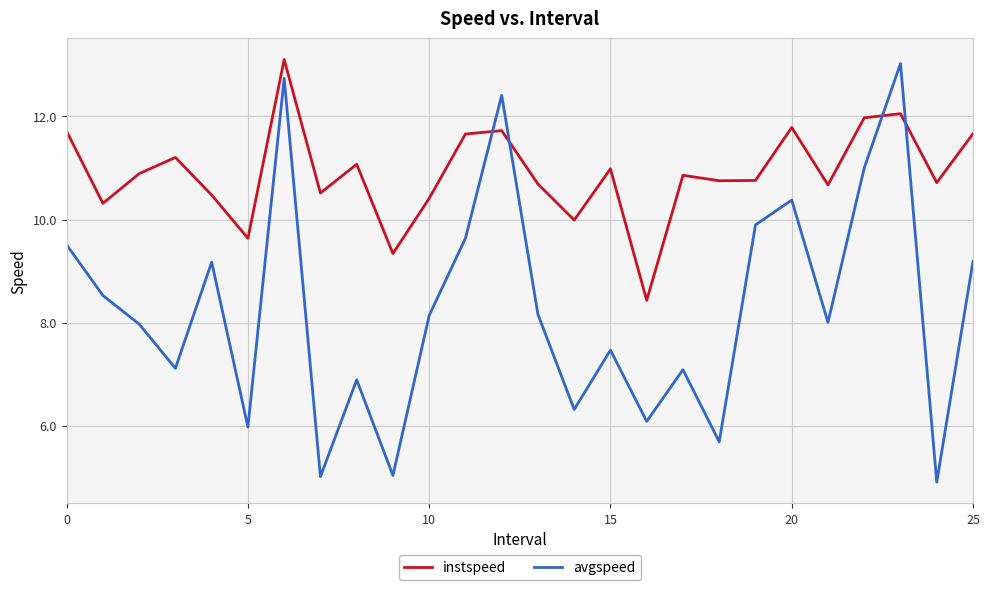

List the series in order of their overall mean, lowest first.

avgspeed, instspeed